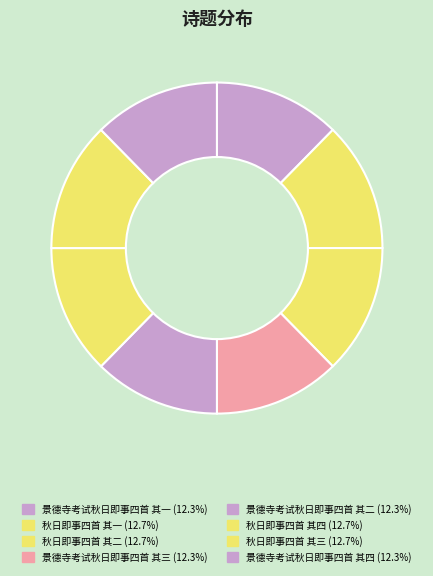

Is there a majority slice in this chart?

No